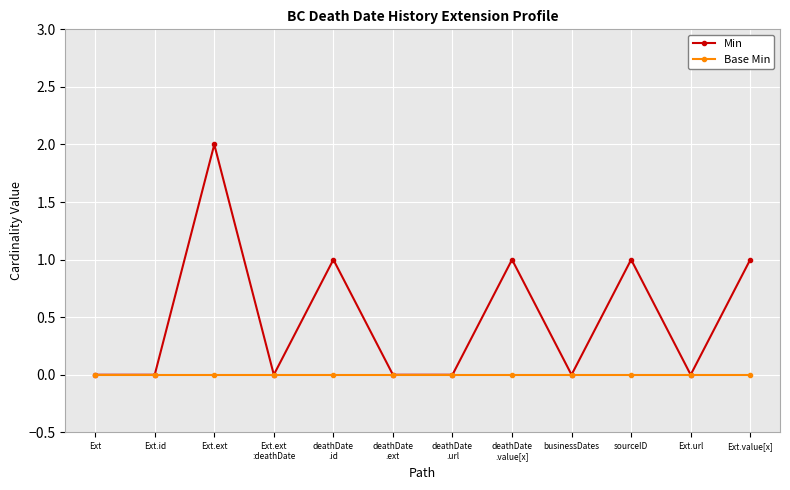

True or false: Min has more than 1 interior local peaks.

True